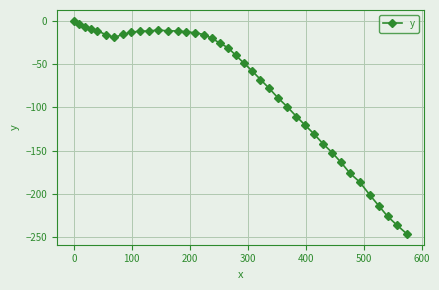

True or false: there are more than 0 points higher than both neighbors.

True